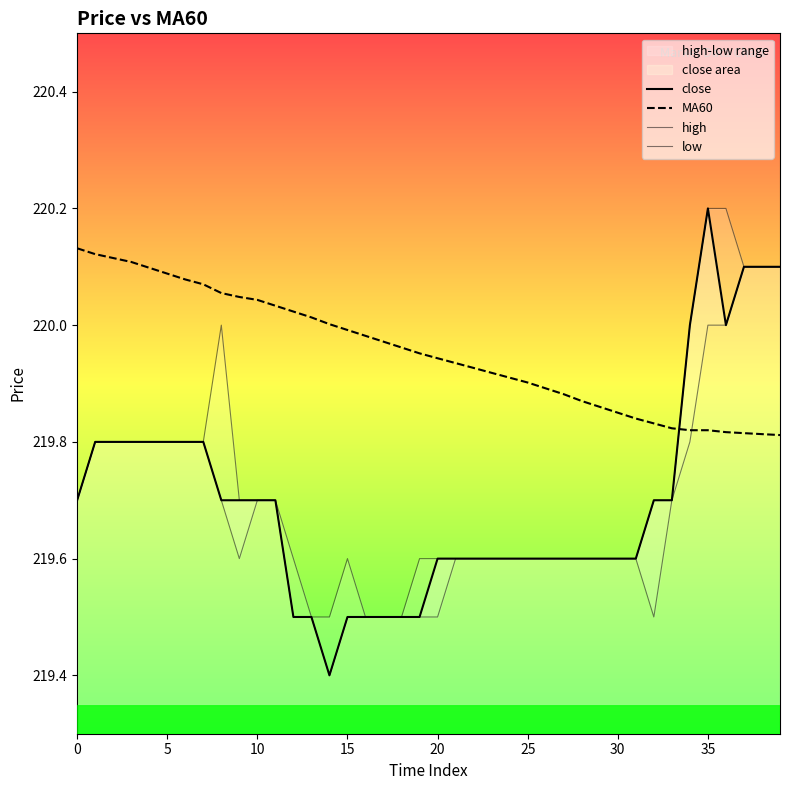

Is the value of MA60 at 9 greater than the value of close at 16?

Yes